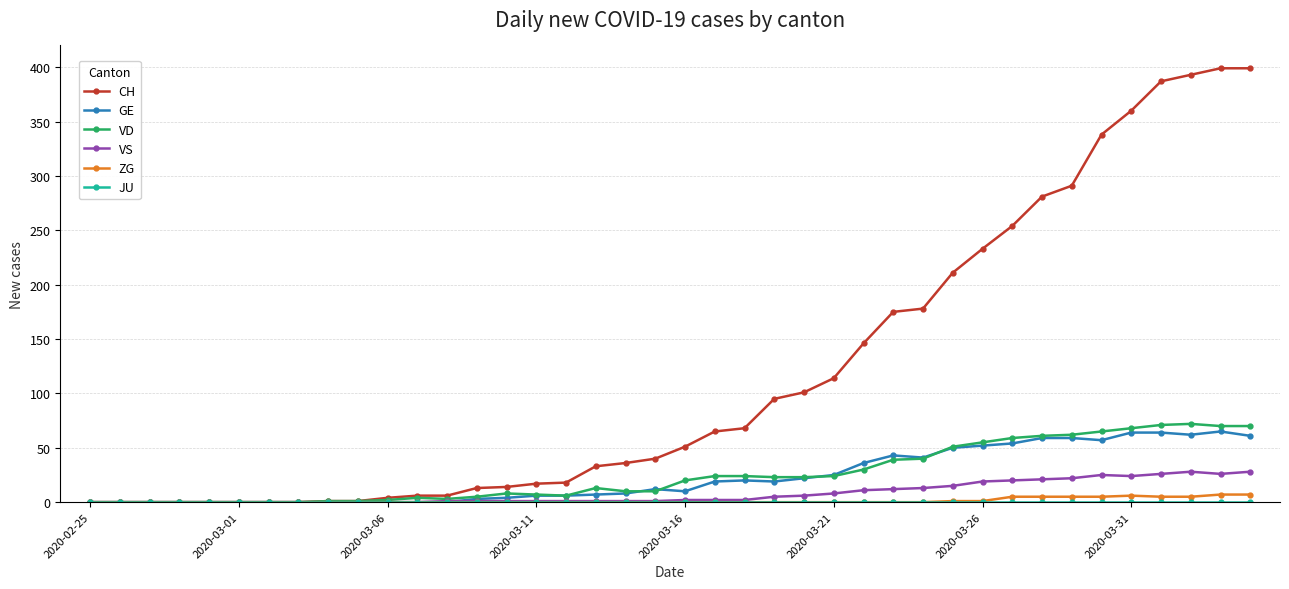

Which series has the widest spread of values?

CH